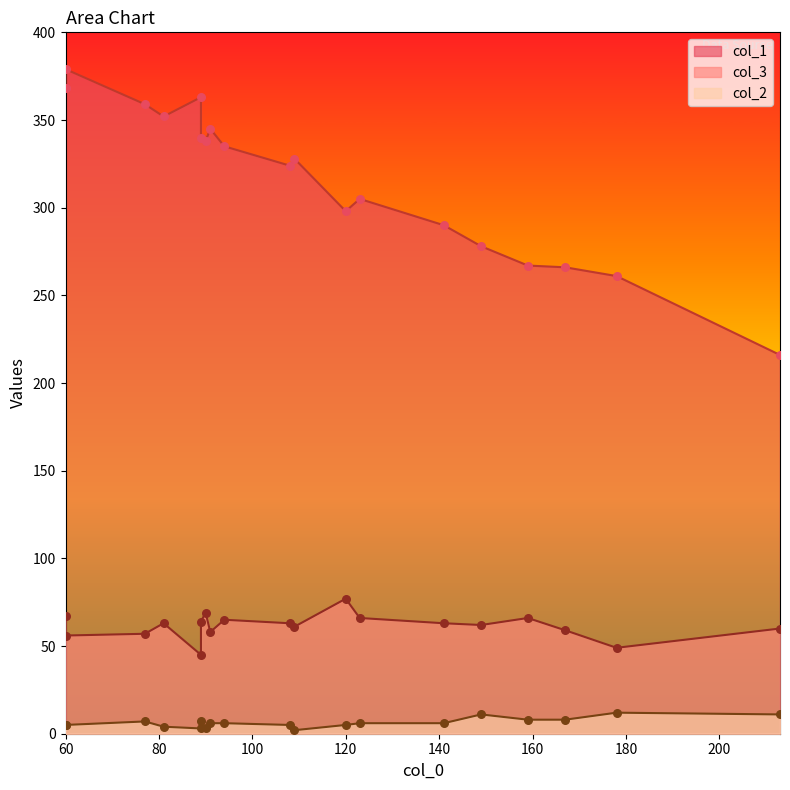

What is the total value across all series at 159?

341